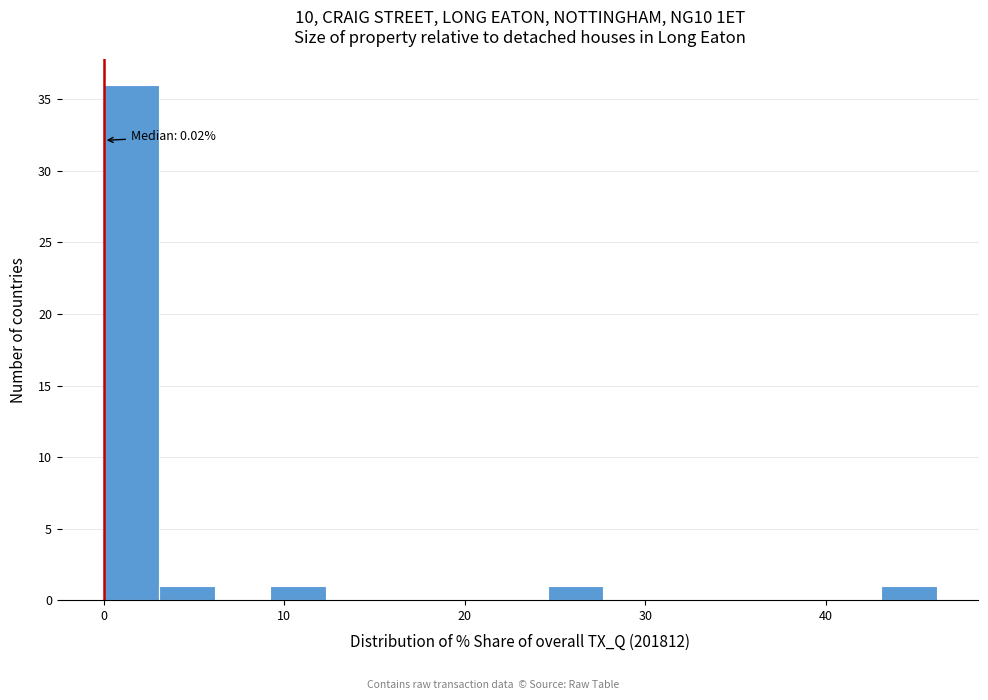

Read against the x-axis, roughly where is the centre of the tallest bar?

2